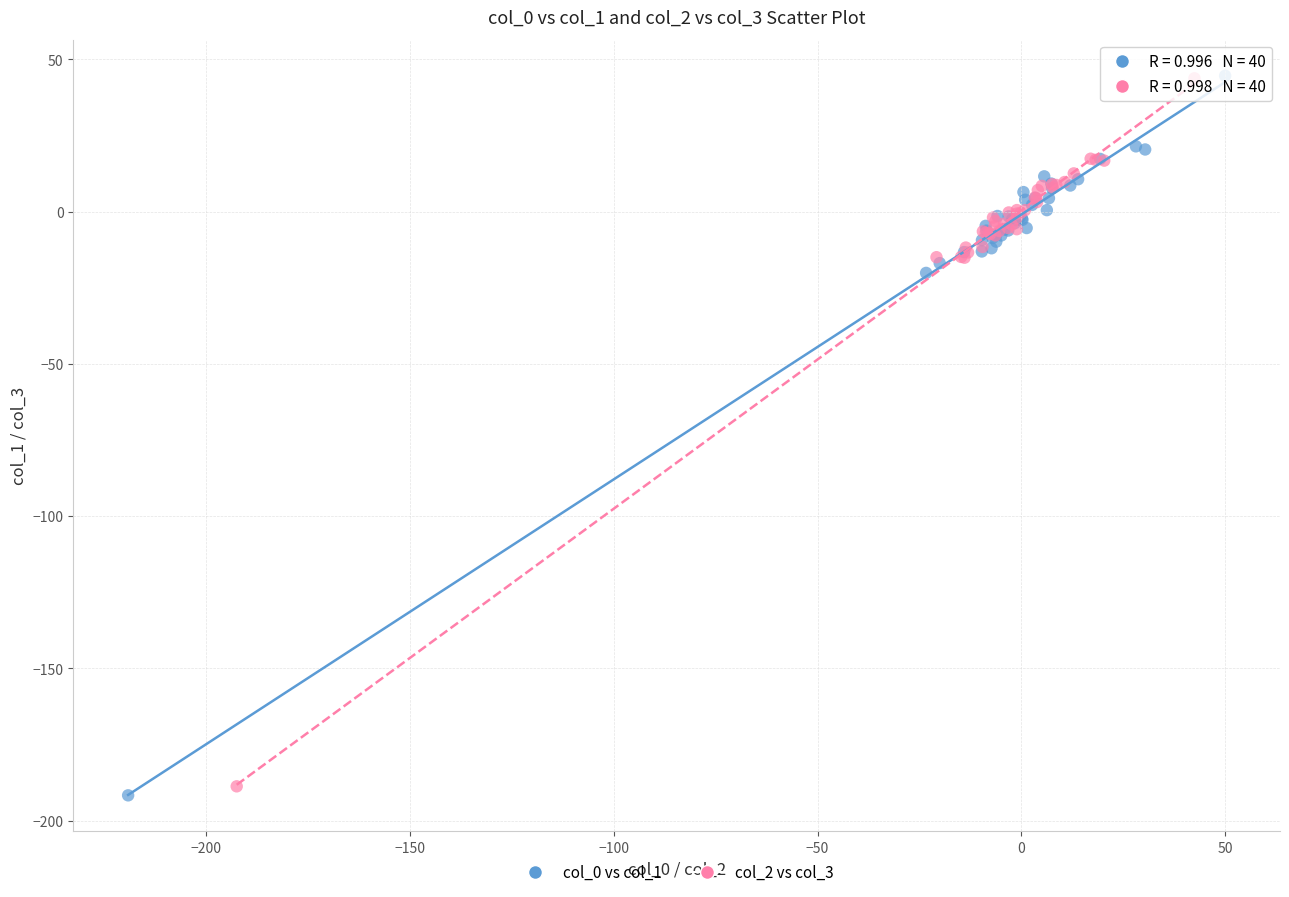

Which series has the largest Y range (max minus min)?

col_0 vs col_1